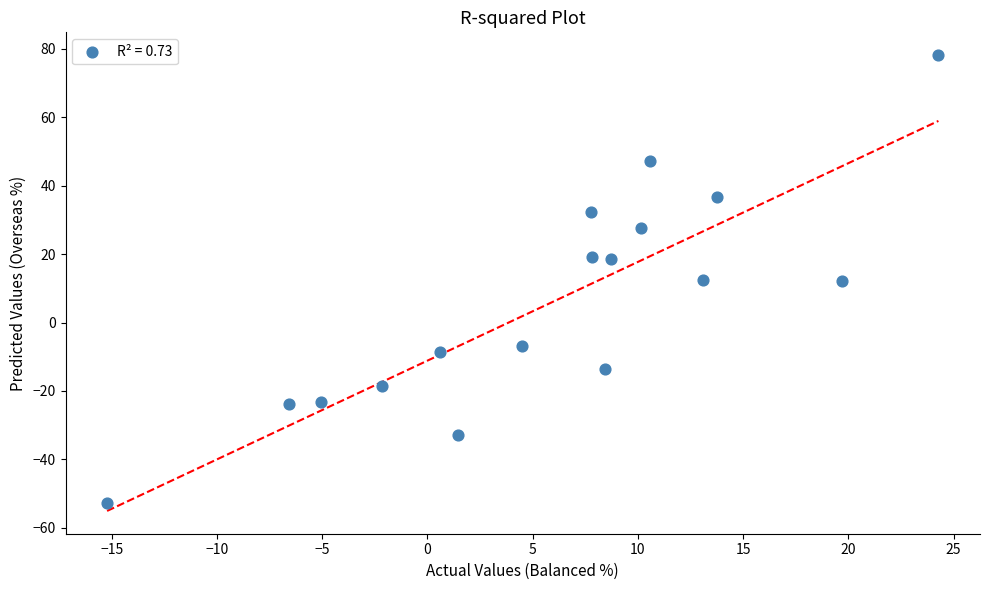

What is the range of Y values (max minus min)?

130.9